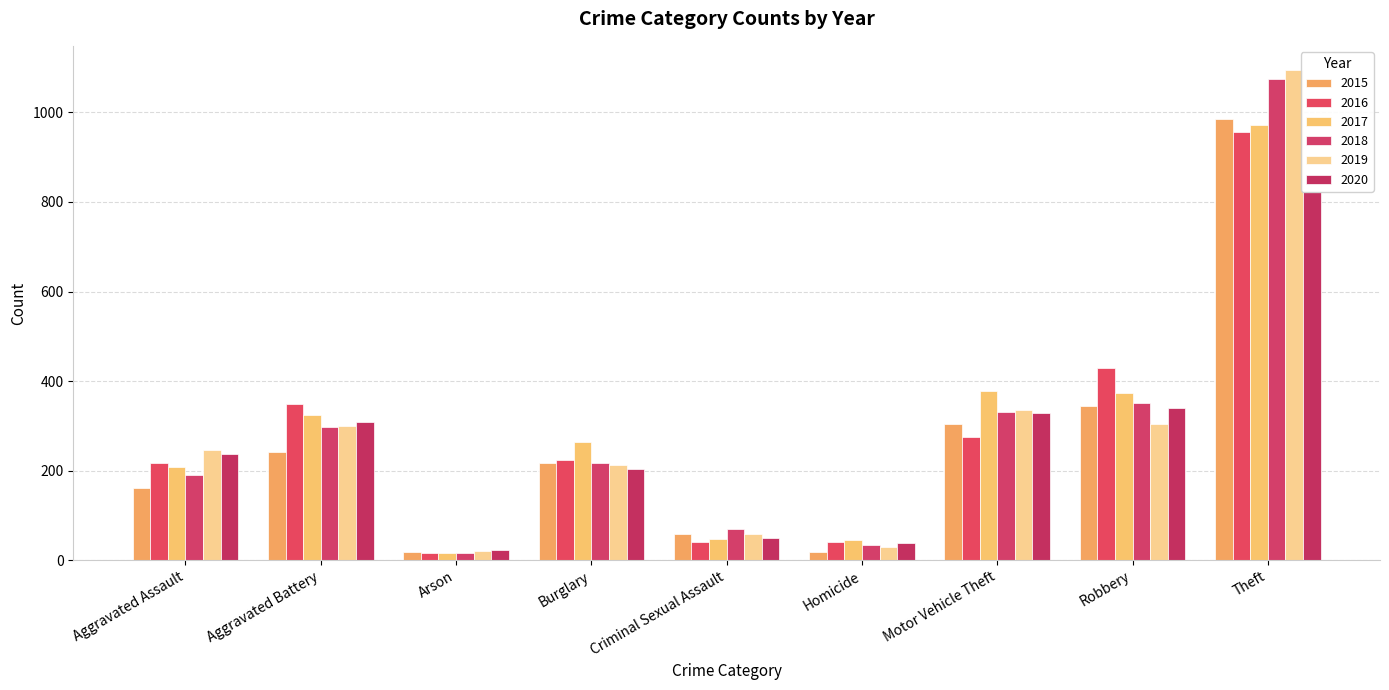

Where does the 2016 series first go above 223?

Aggravated Battery